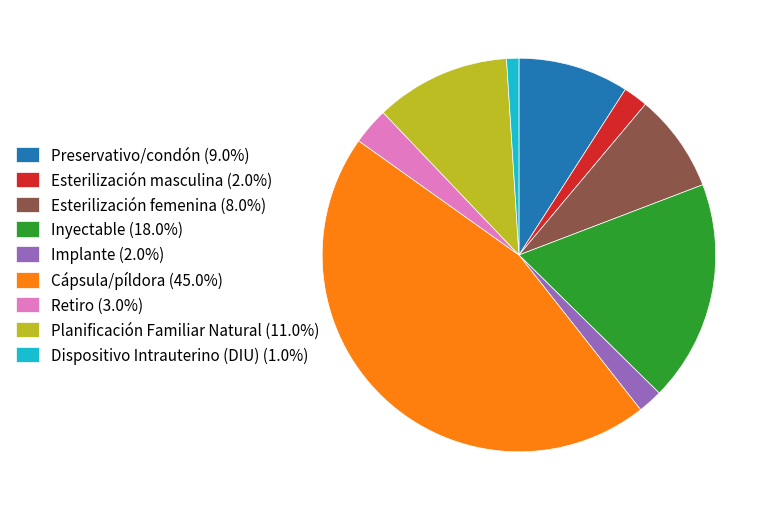

Combined, do Dispositivo Intrauterino (DIU) and Preservativo/condón account for over 50%?

No